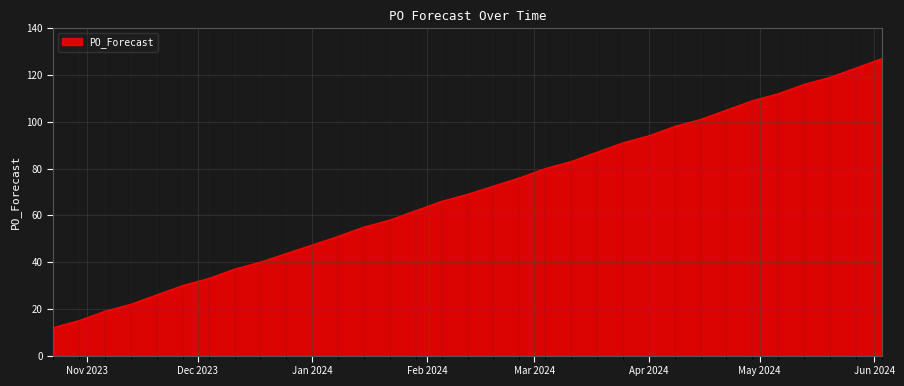

What is the minimum value shown in the chart?

12